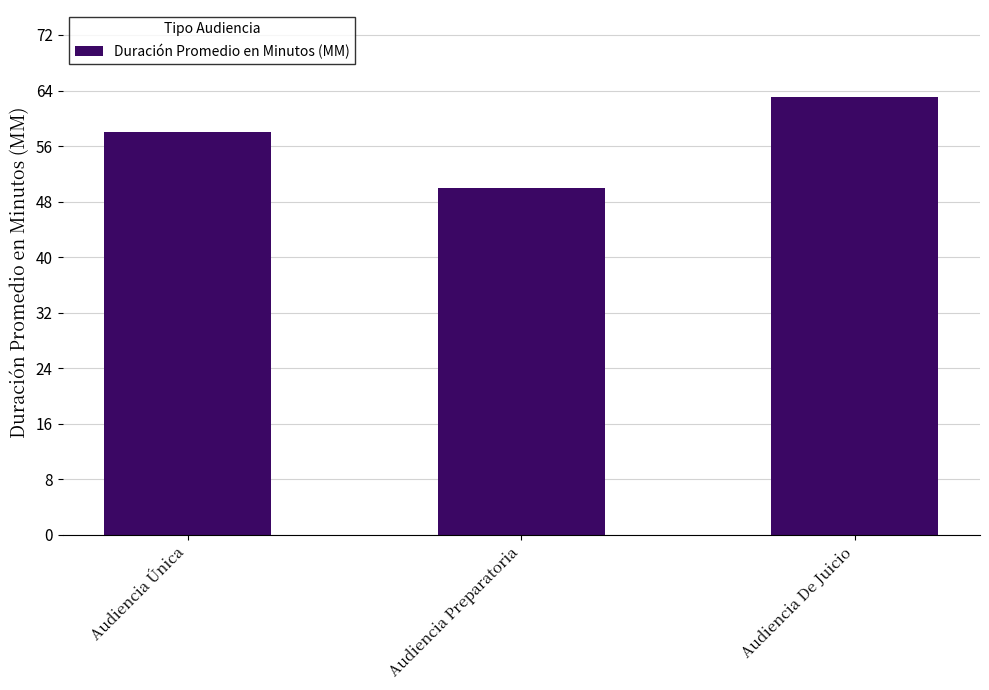

How many data points are less than 58?

1